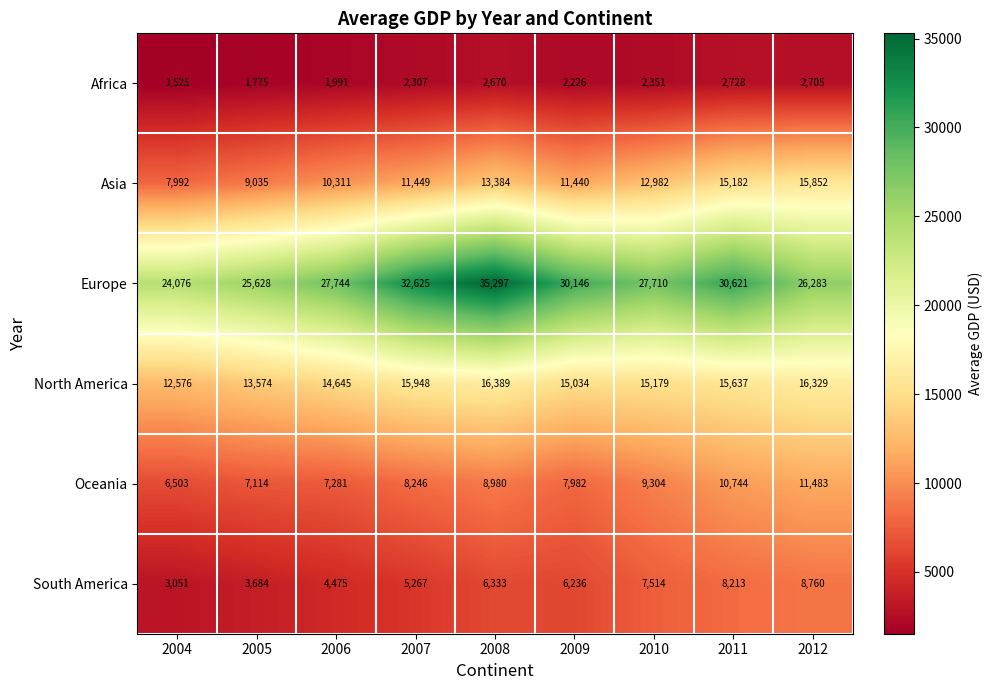

Rank the series by their maximum value, from lowest to highest.

Africa, South America, Oceania, Asia, North America, Europe